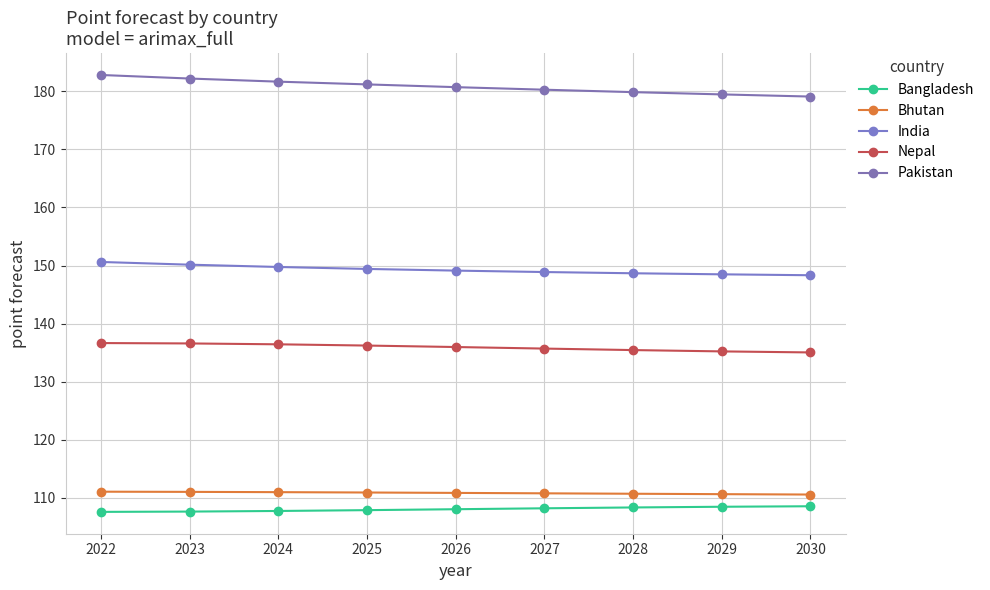

What is the total value across all series at 2026?

684.7